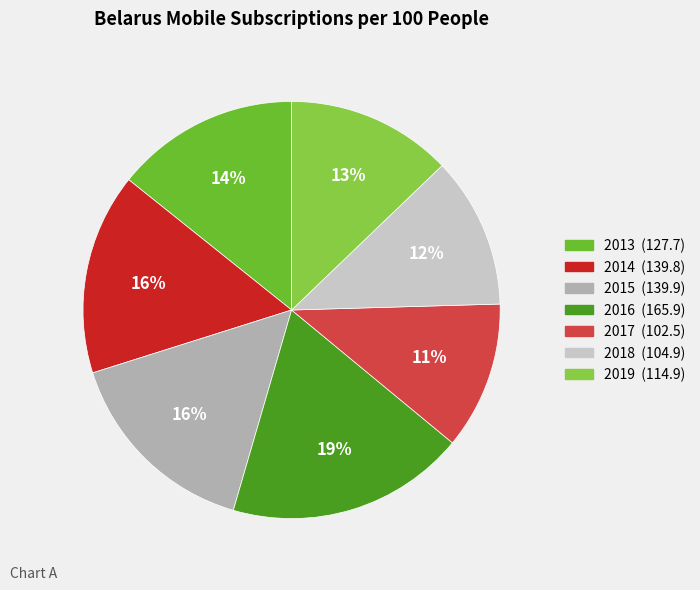

Does 2015 represent more than half of the total?

No